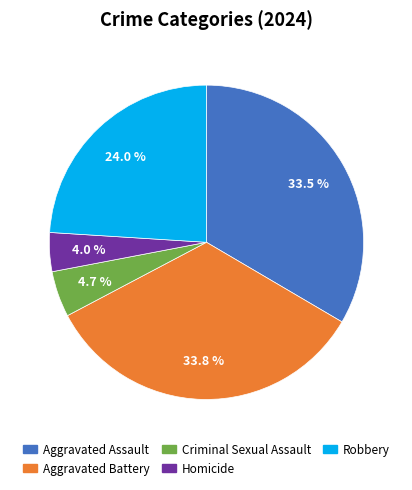

How much of the chart is everything except Robbery?

76.0%